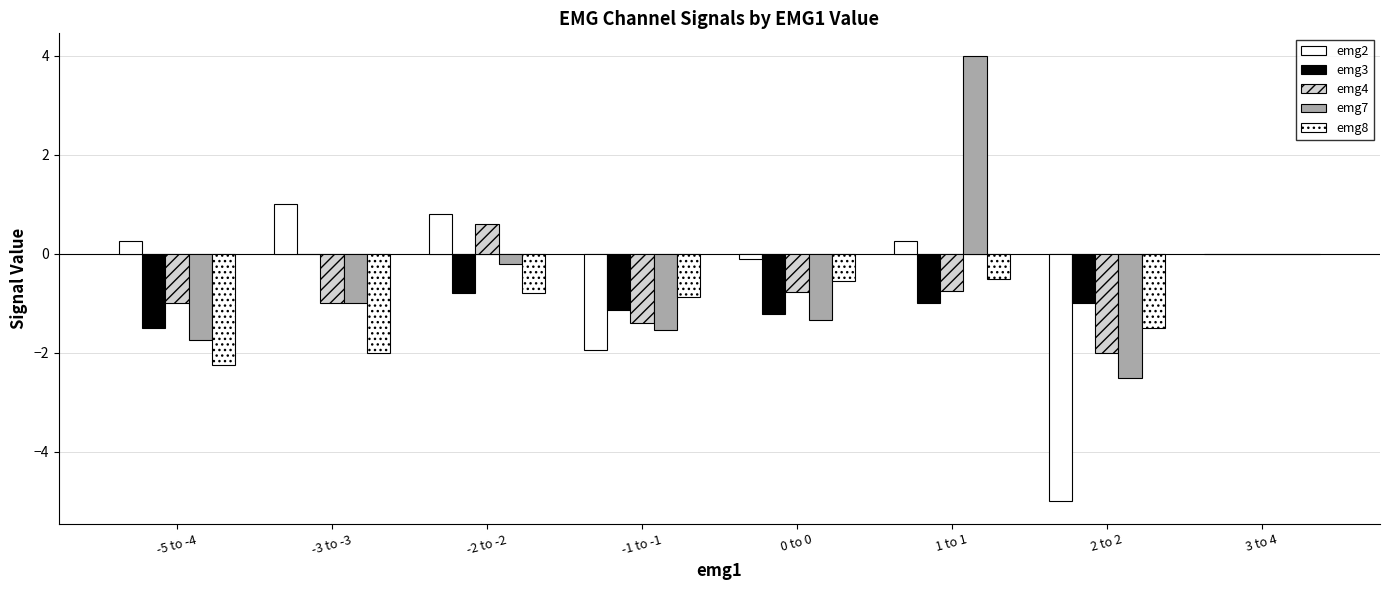

Count the number of data series in this chart.

5